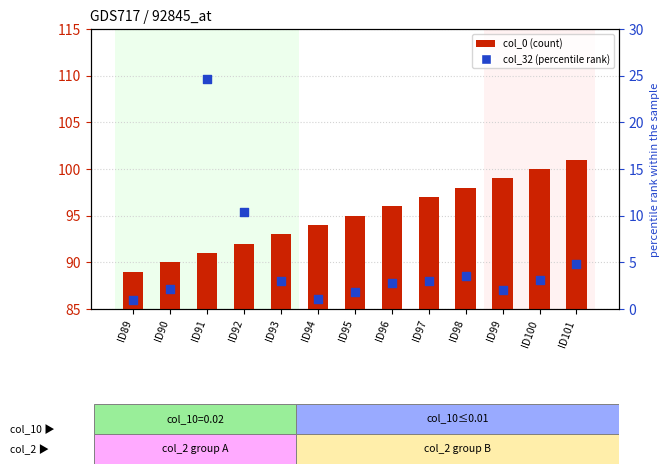

Which series has the largest Y range (max minus min)?

col_32 (percentile rank)